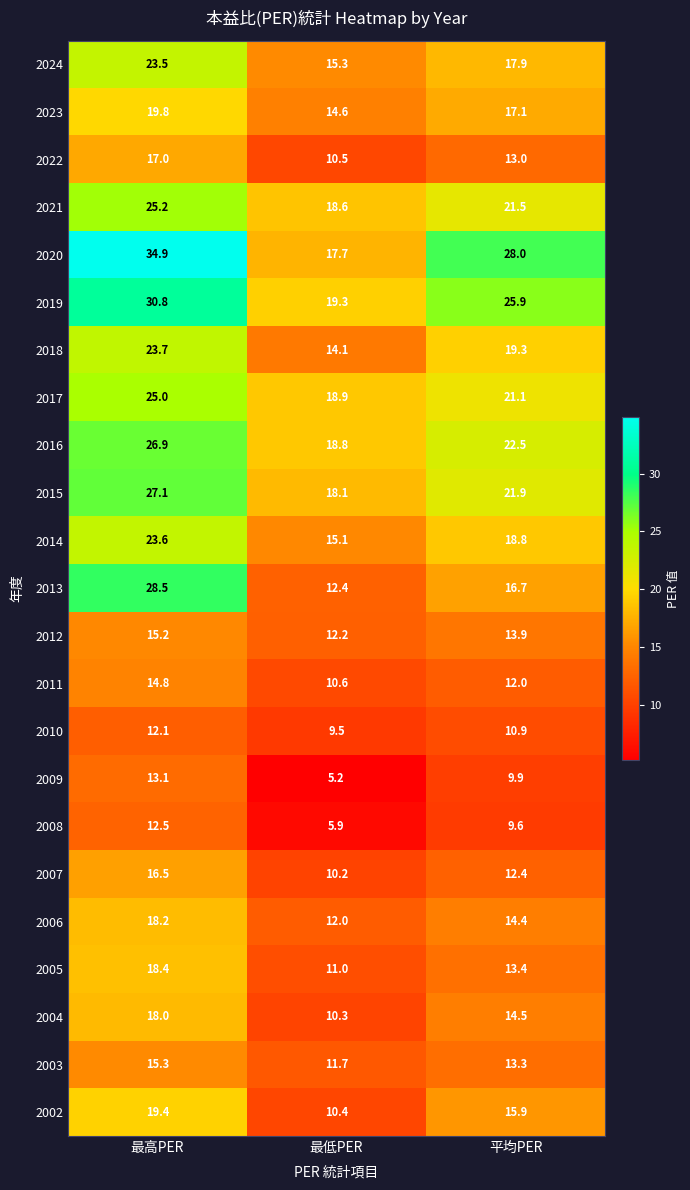

At which category does the chart reach its minimum across all series?

最低PER